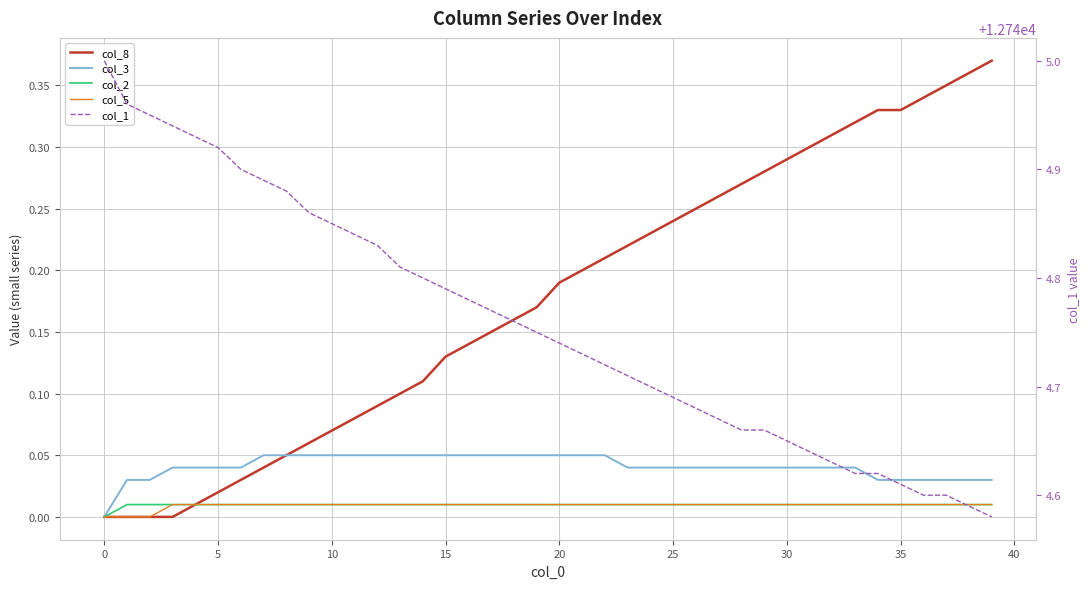

Rank the series by their maximum value, from lowest to highest.

col_2, col_5, col_3, col_8, col_1